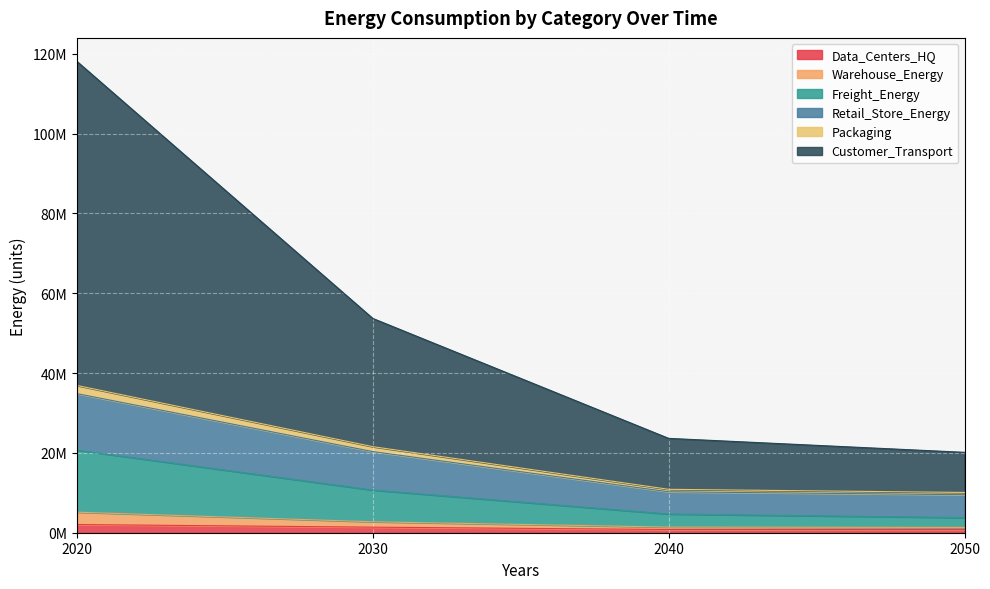

What are all the series names shown in the legend?

Data_Centers_HQ, Warehouse_Energy, Freight_Energy, Retail_Store_Energy, Packaging, Customer_Transport